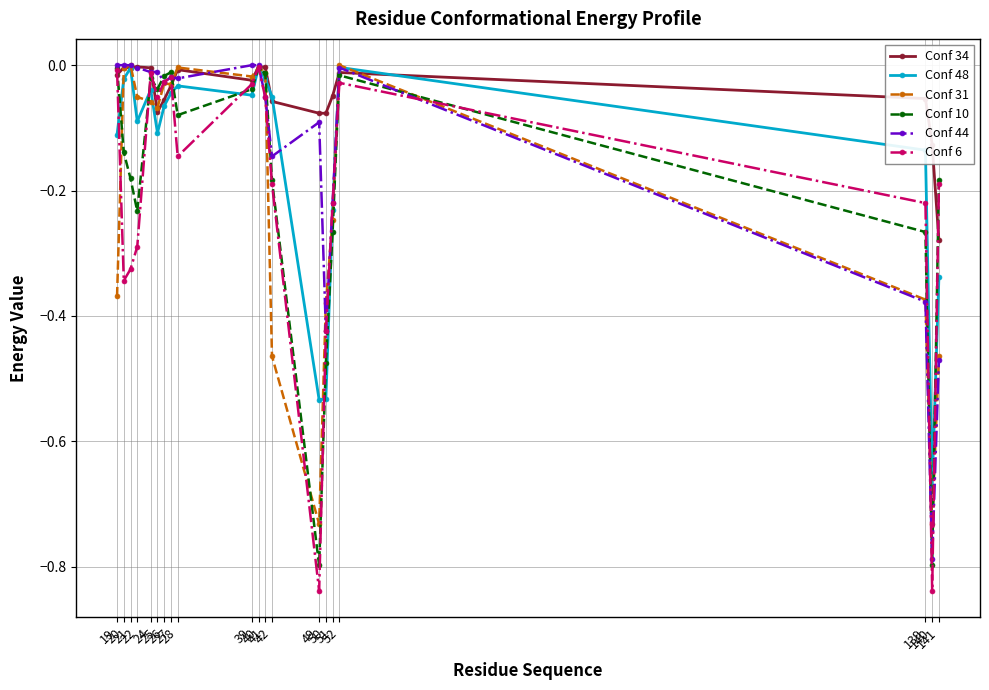

Which series has the largest range (max minus min)?

Conf 6